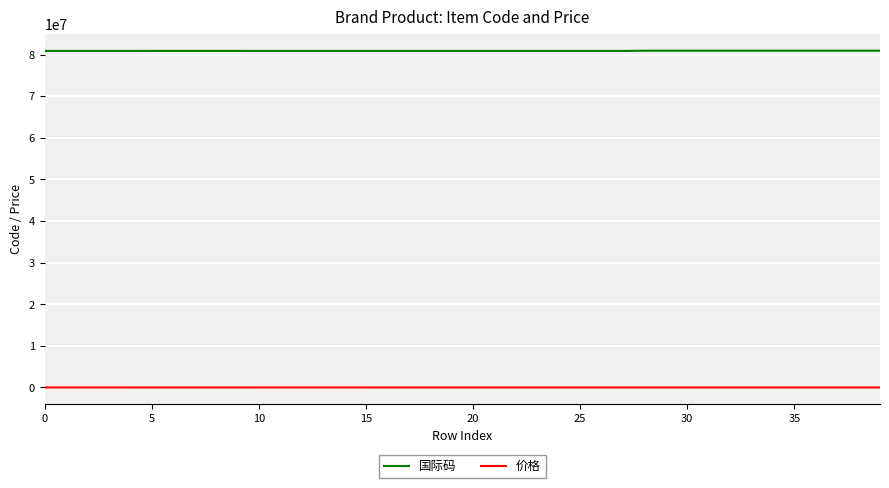

True or false: 国际码 and 价格 intersect in this chart.

False